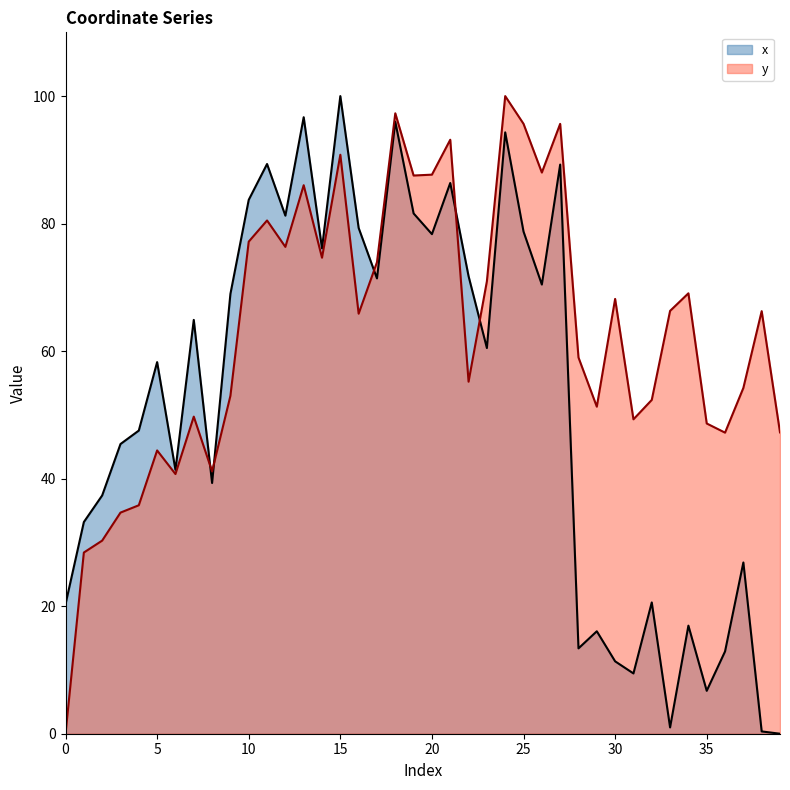

What are all the series names shown in the legend?

x, y